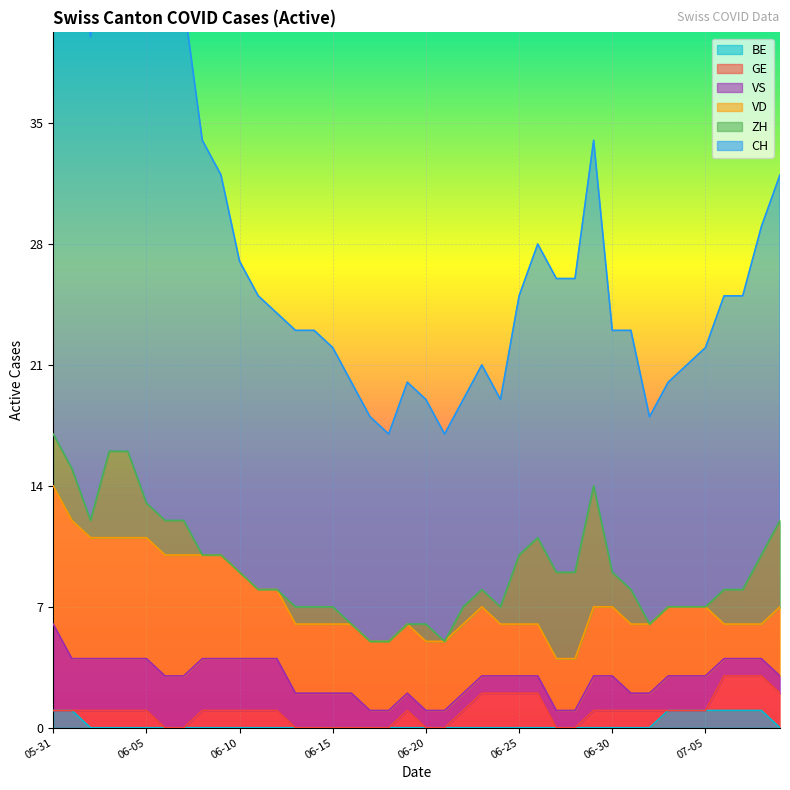

What is the lowest value of the VS series?

1